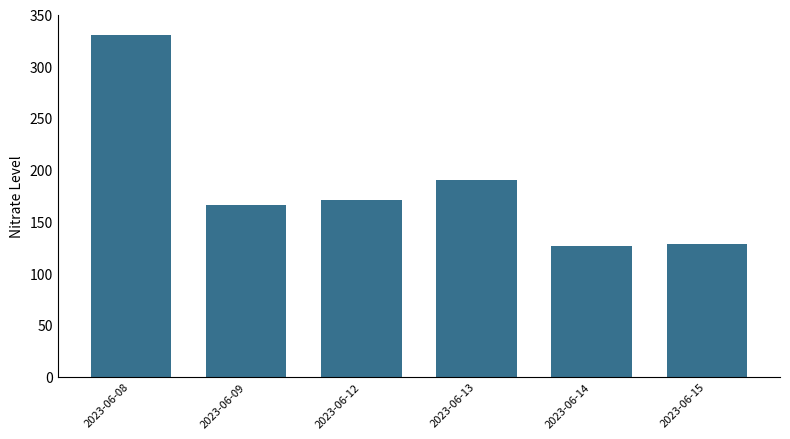

What is the maximum value shown in the chart?

330.0